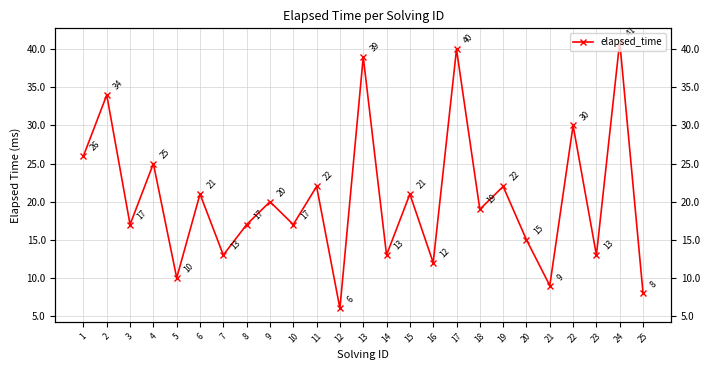

At which category does the data reach its first local valley?

3